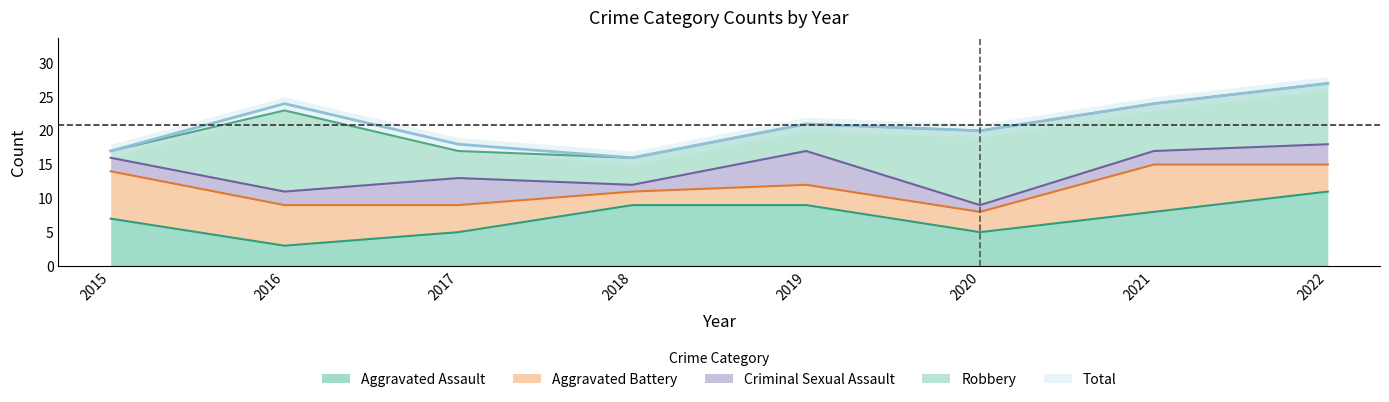

What are all the series names shown in the legend?

Aggravated Assault, Aggravated Battery, Criminal Sexual Assault, Robbery, Total